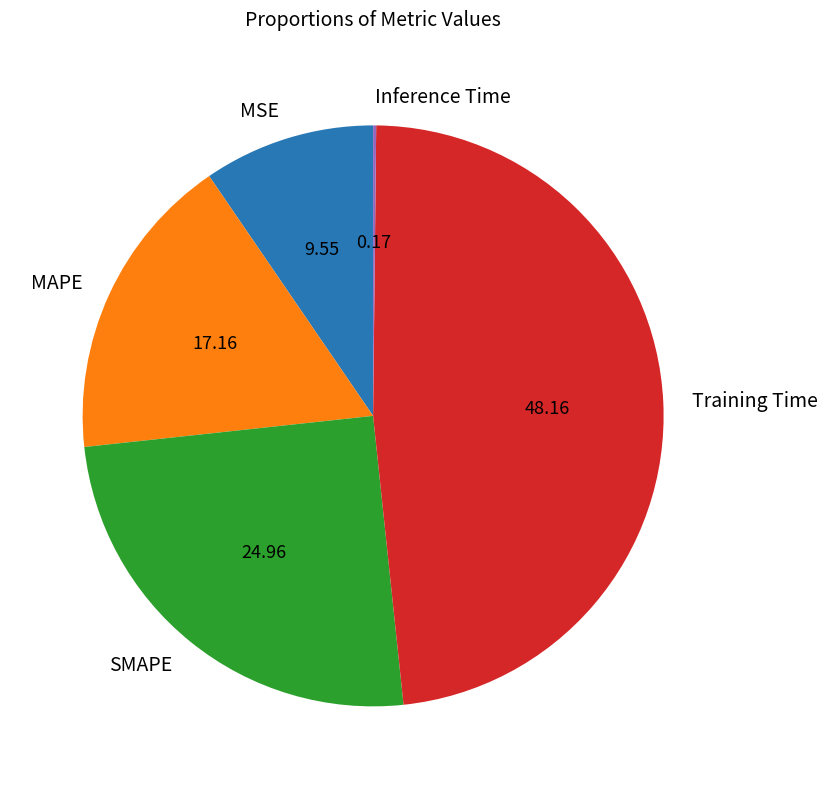

Which category has the biggest portion of the pie?

Training Time